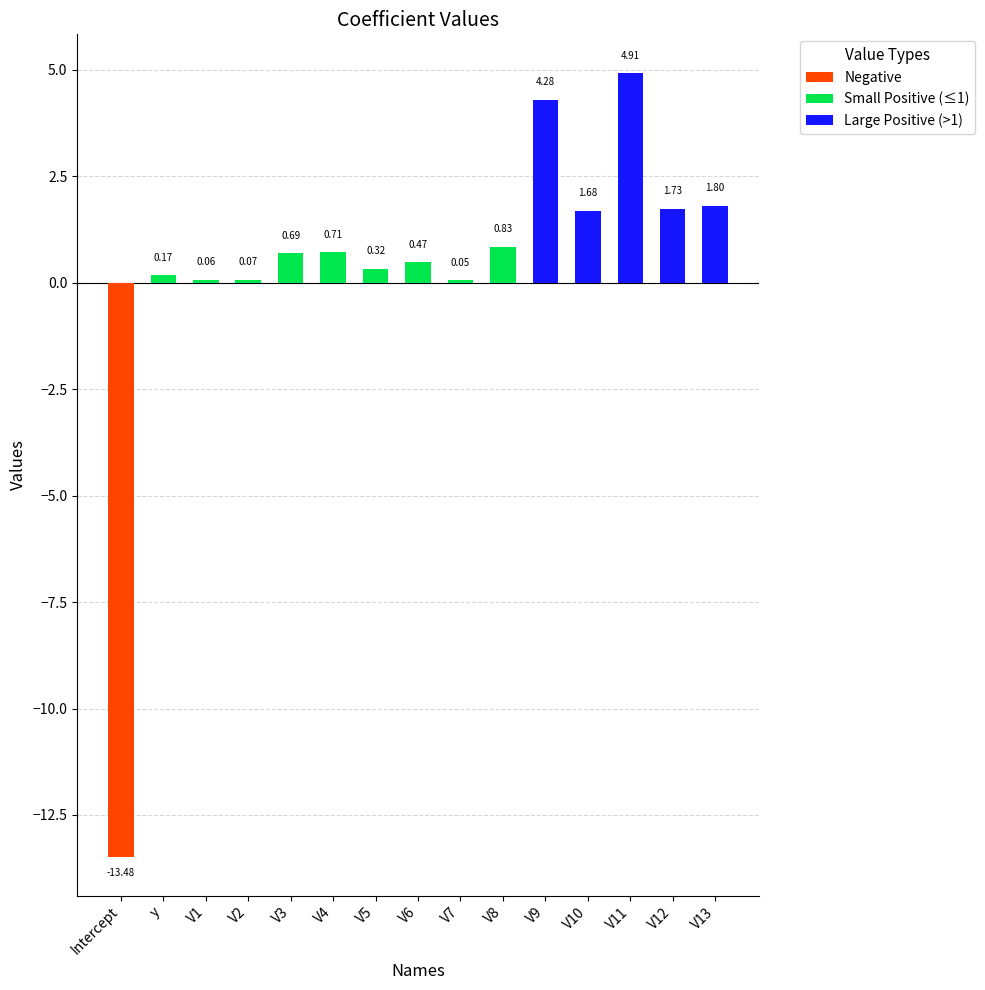

What is the total value across all series at V5?

0.3